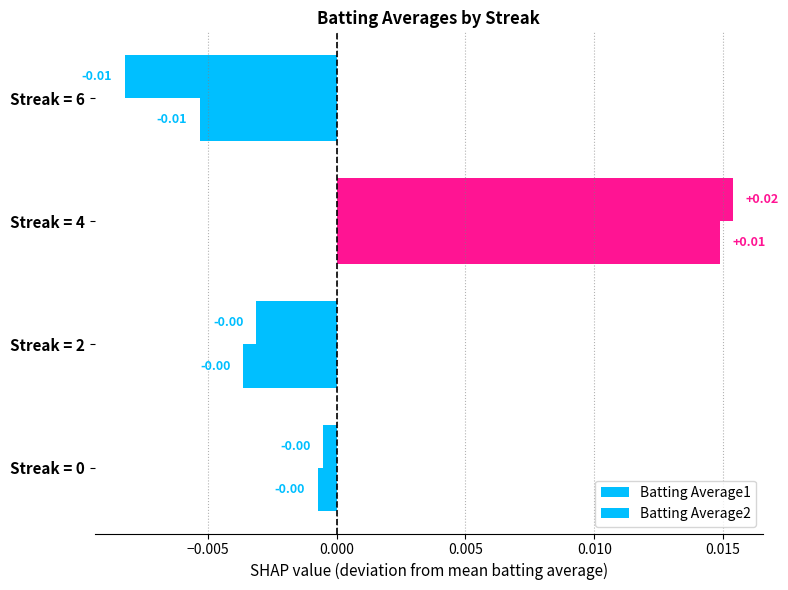

How many values in the Batting Average2 series are below 0?

3